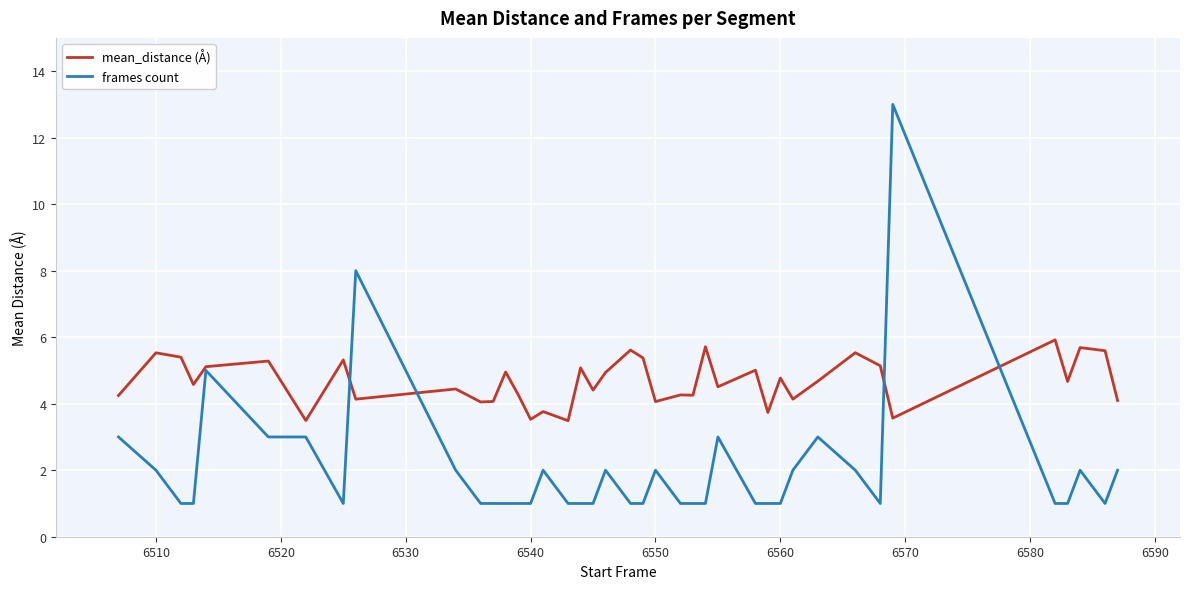

Which series has the widest spread of values?

frames count